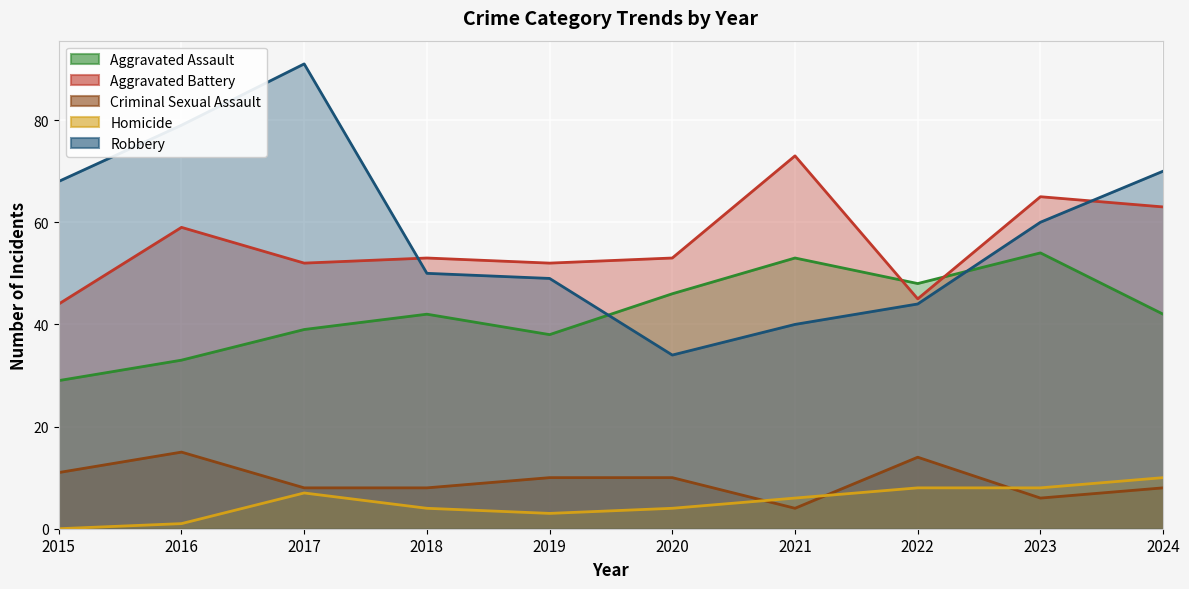

Which category has the highest value across all series?

2017